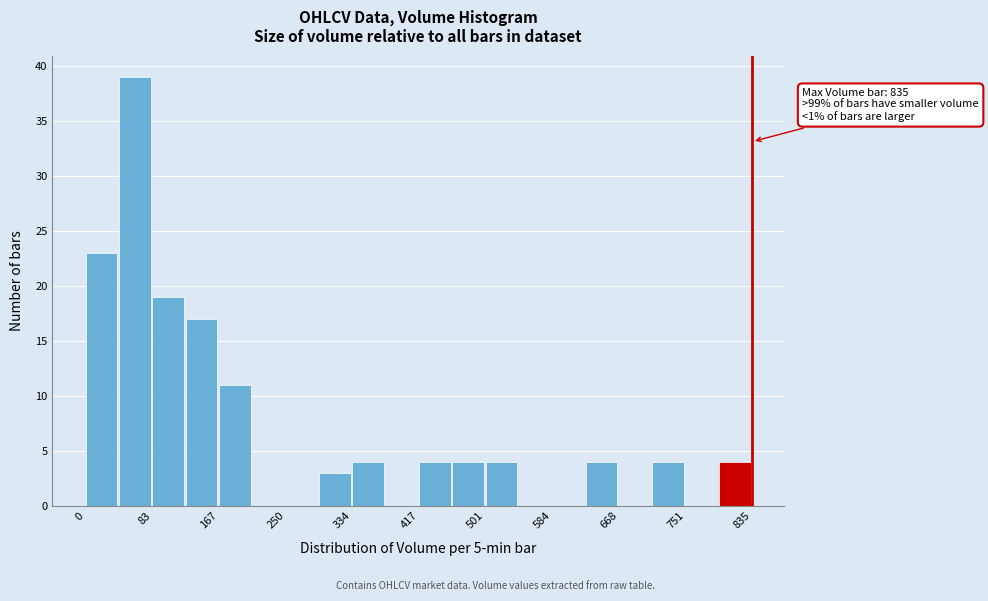

Which range on the x-axis has the tallest bar?

40 to 80